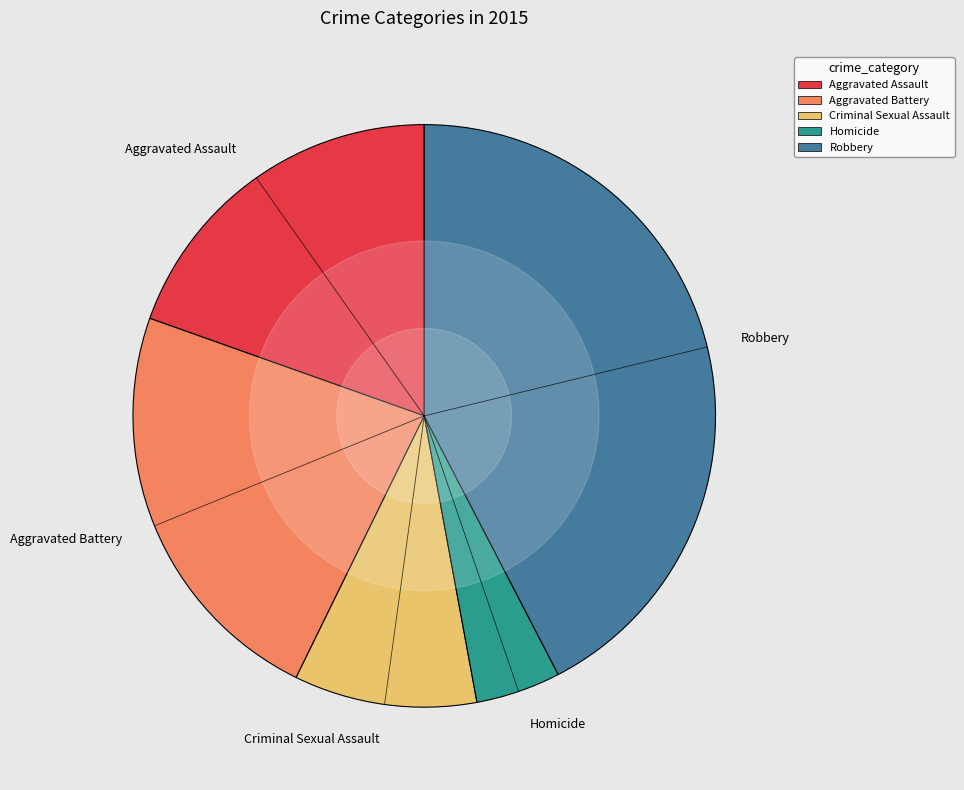

True or false: Criminal Sexual Assault accounts for 3% of the total.

False